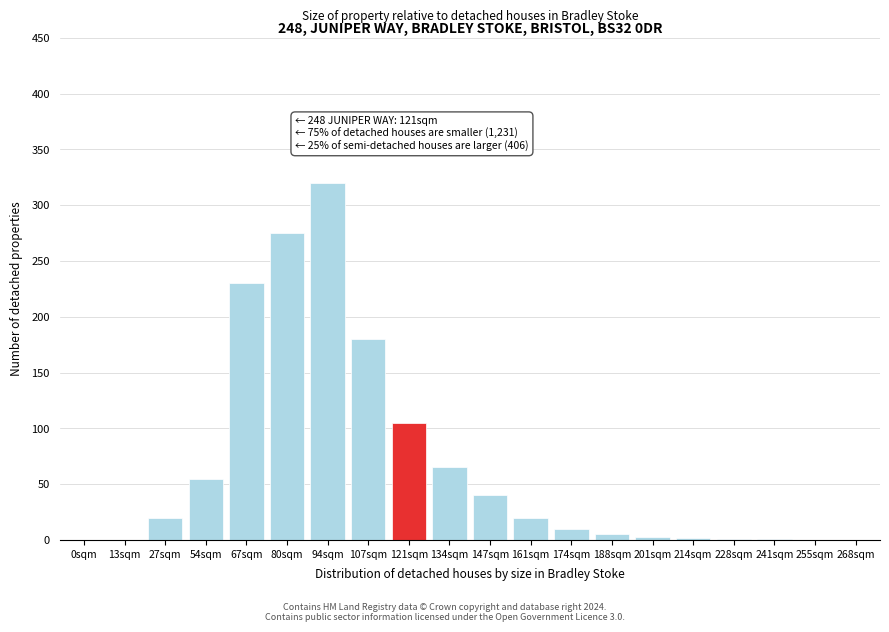

What is the sum of all values?

1332